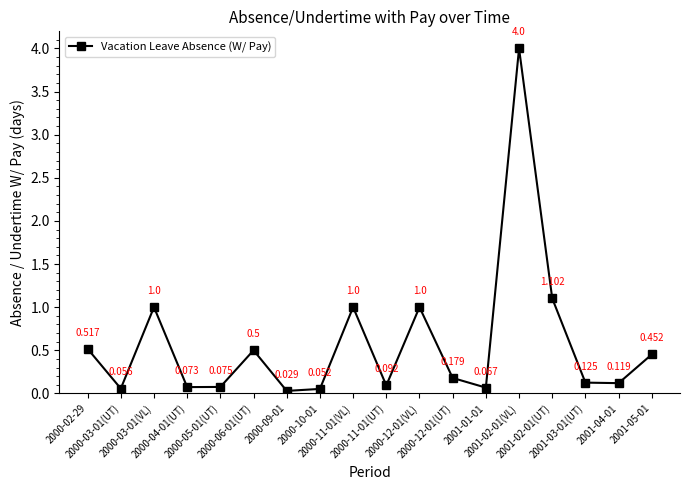

True or false: the data has more than 0 interior local peaks.

True